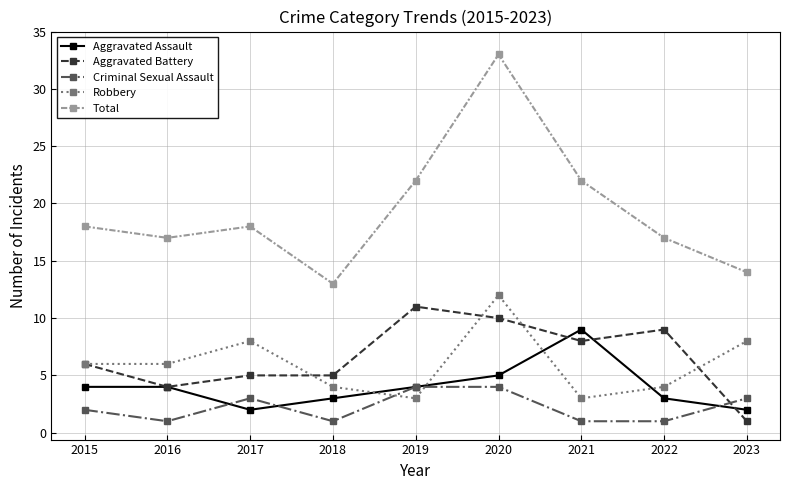

What is the highest value of the Aggravated Battery series?

11